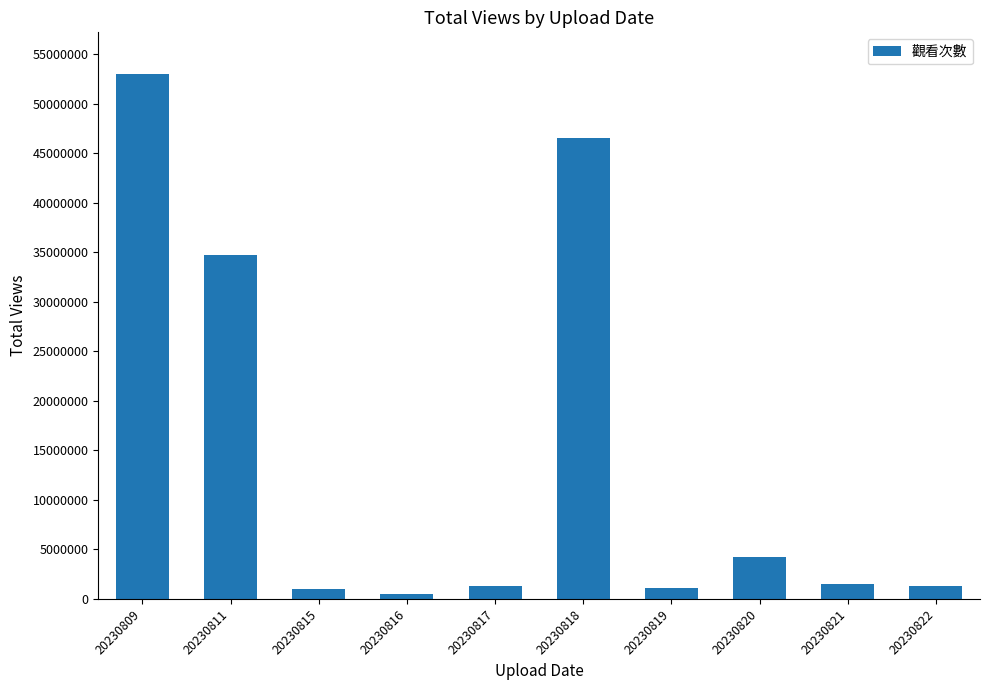

How many bars are there in total?

10